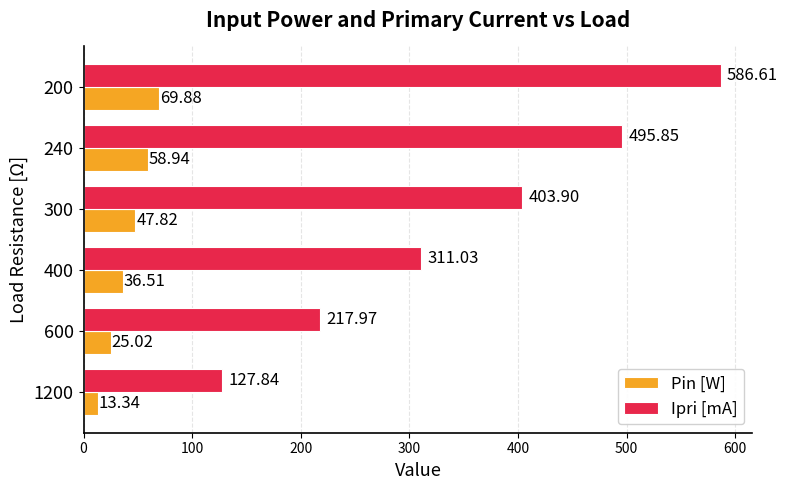

What is the greatest value displayed?

586.6